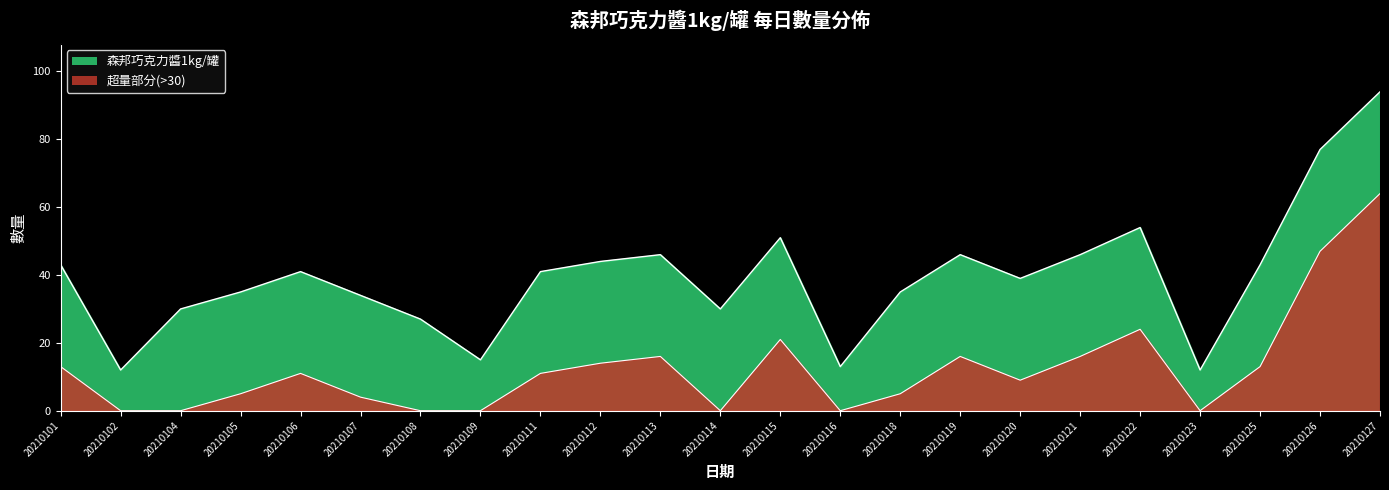

List the labels in order of value, largest first.

20210127, 20210126, 20210122, 20210115, 20210113, 20210119, 20210121, 20210112, 20210101, 20210125, 20210106, 20210111, 20210120, 20210105, 20210118, 20210107, 20210104, 20210114, 20210108, 20210109, 20210116, 20210102, 20210123